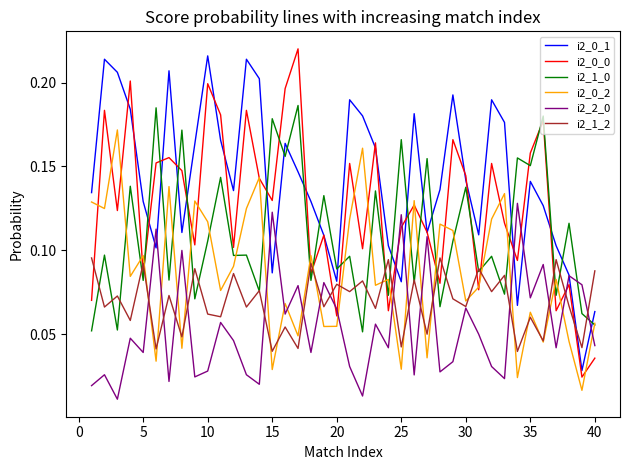

True or false: i2_2_0 and i2_0_0 cross at least once.

True